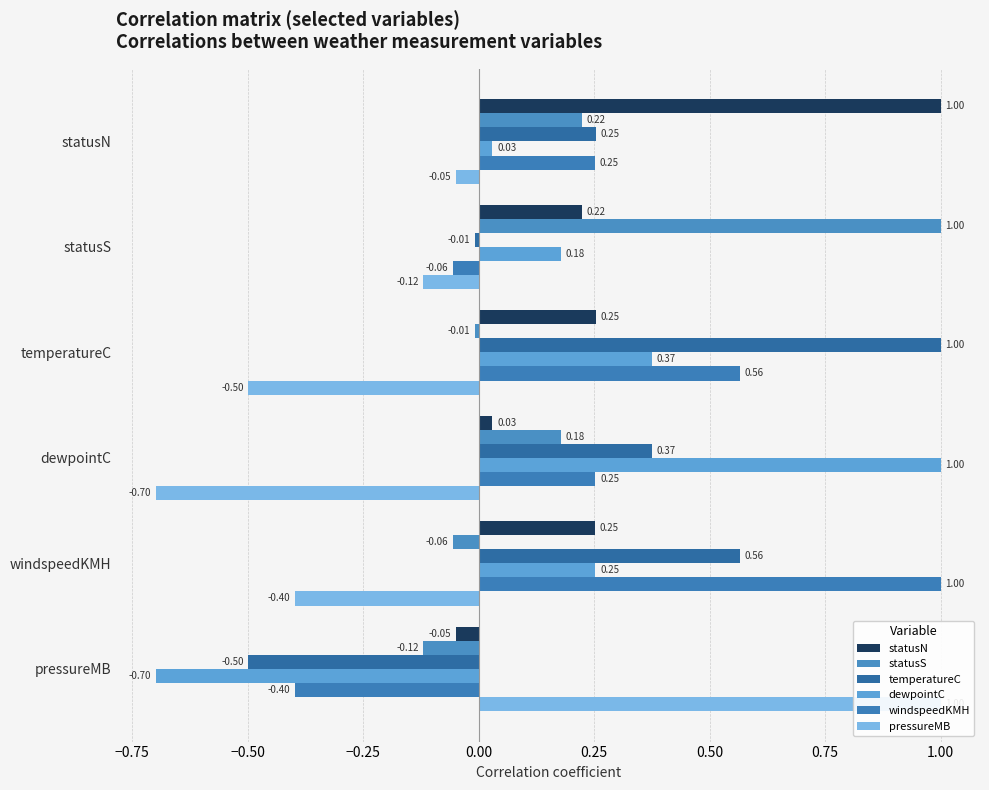

Between temperatureC and pressureMB, which series saw the biggest shift?

temperatureC